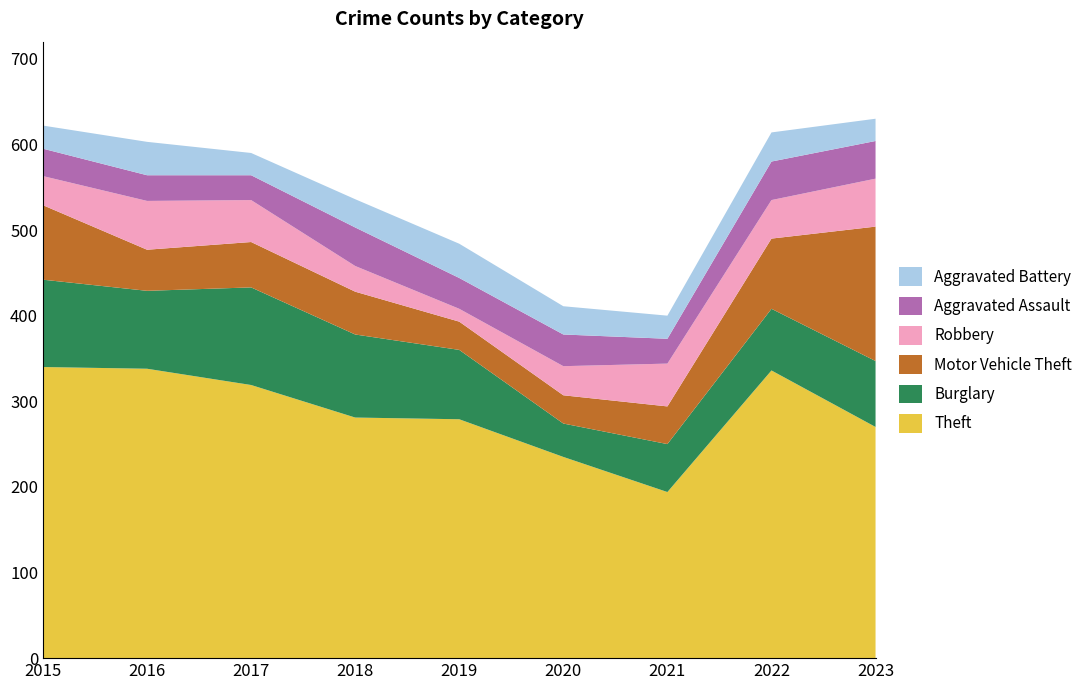

Reading left to right, list all the values displayed in this chart.

Theft: 2015=340	2016=338	2017=319	2018=281	2019=279	2020=235	2021=194	2022=336	2023=270
Burglary: 2015=102	2016=91	2017=114	2018=97	2019=81	2020=39	2021=56	2022=72	2023=77
Motor Vehicle Theft: 2015=87	2016=48	2017=53	2018=50	2019=33	2020=33	2021=44	2022=82	2023=157
Robbery: 2015=34	2016=57	2017=49	2018=30	2019=15	2020=34	2021=50	2022=45	2023=56
Aggravated Assault: 2015=32	2016=30	2017=29	2018=45	2019=36	2020=37	2021=29	2022=45	2023=44
Aggravated Battery: 2015=27	2016=39	2017=26	2018=33	2019=40	2020=33	2021=27	2022=34	2023=26